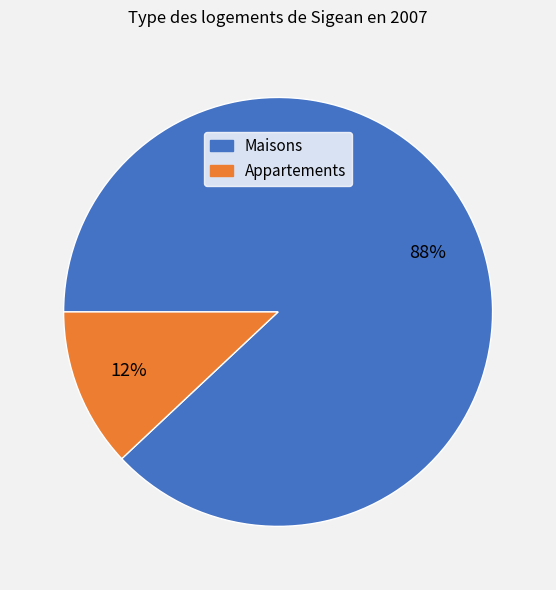

To the nearest percent, what is the difference between the largest and smallest slice percentages?

76%